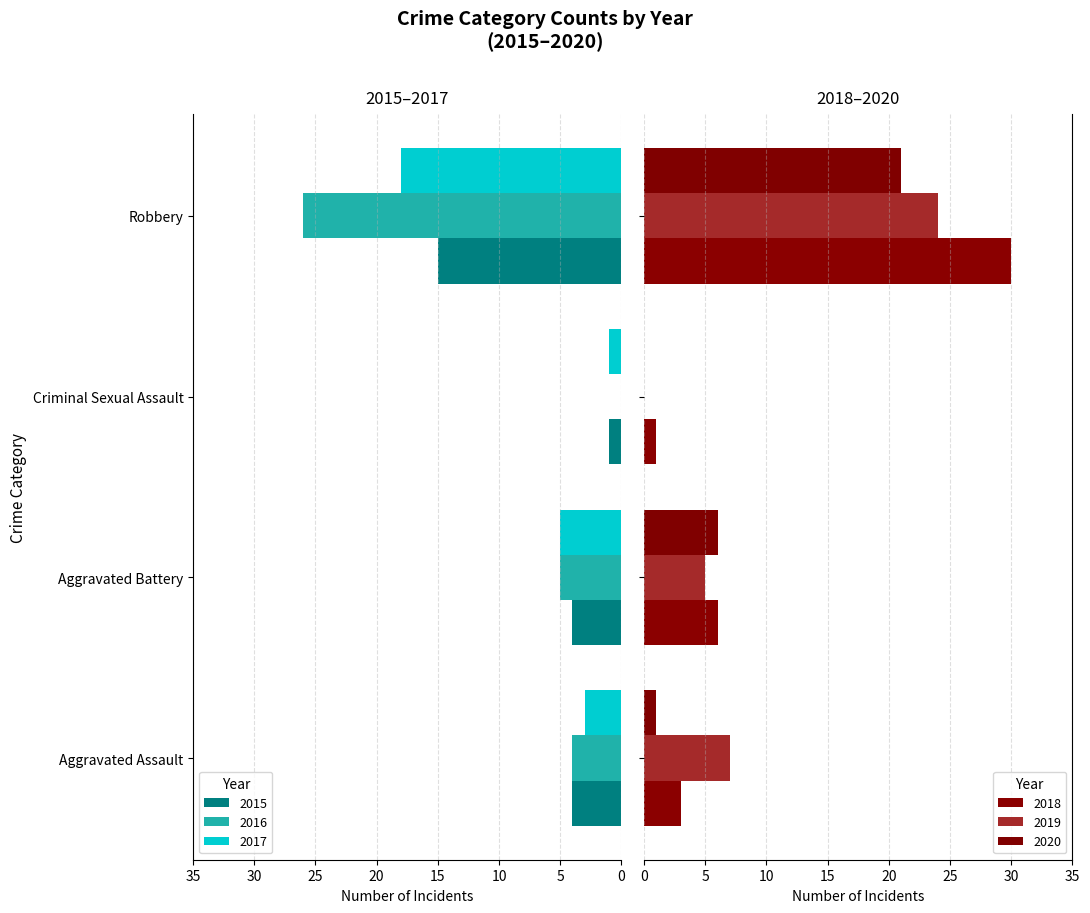

At how many categories does at least one series exceed 8?

1